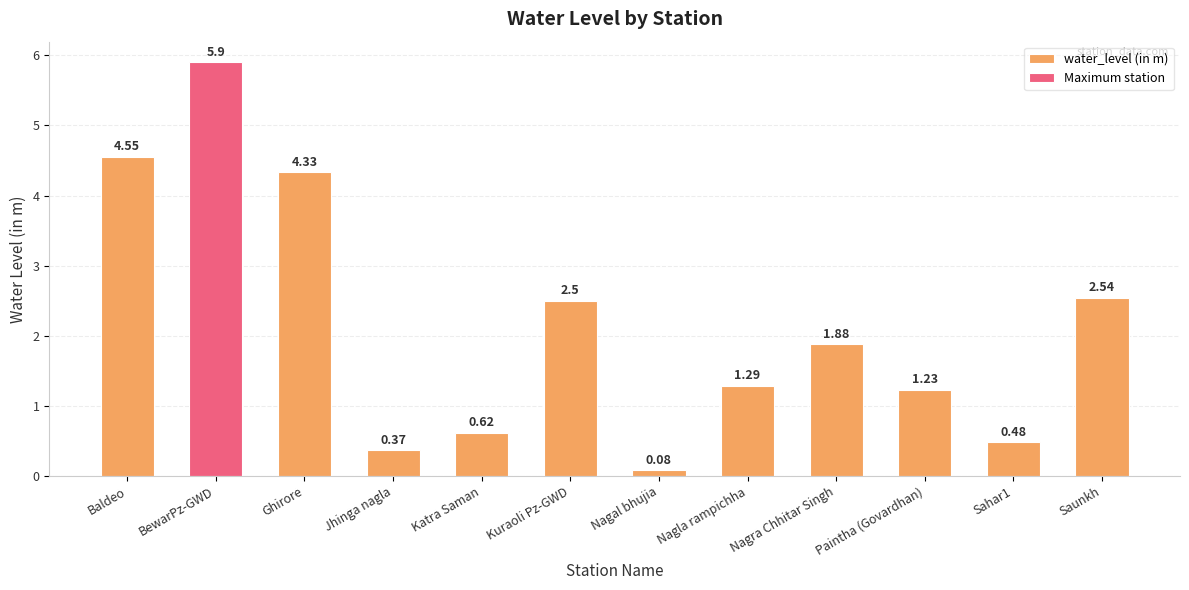

What is the change in value from Paintha (Govardhan) to Sahar1?

-0.8